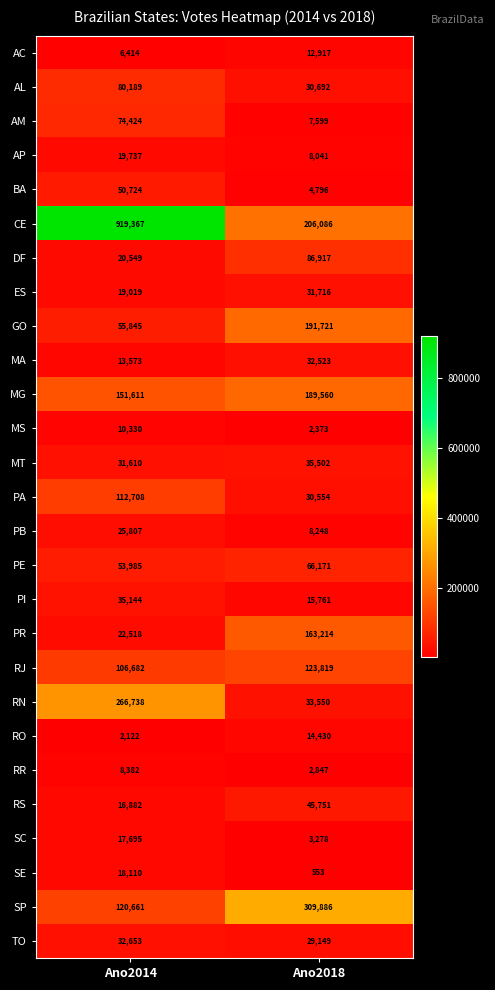

How many categories are shown in the chart?

2